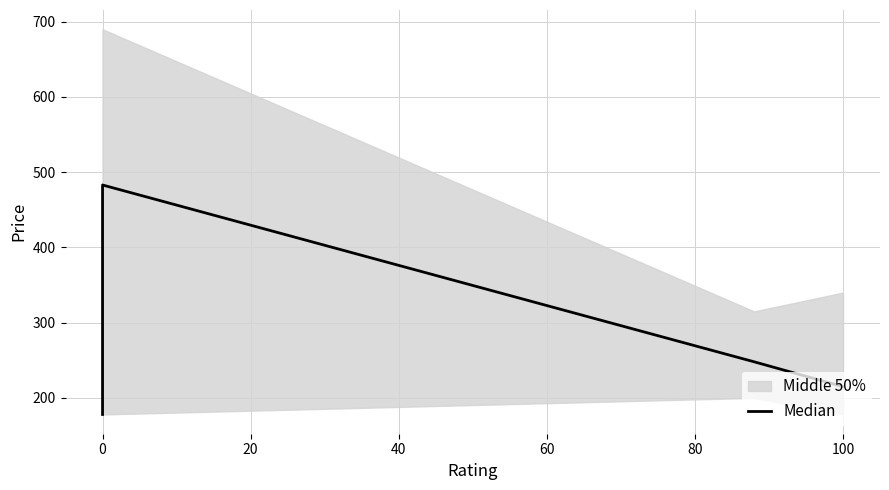

What is the value of the 4th point from the left?

215